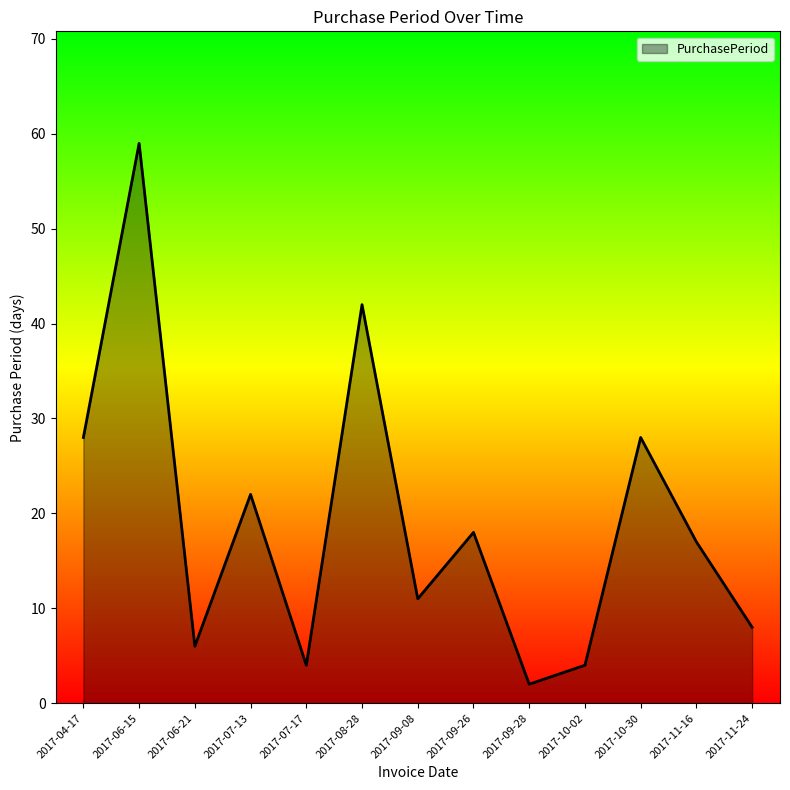

Reading left to right, transcribe all the data shown in this chart.

2017-04-17=28	2017-06-15=59	2017-06-21=6	2017-07-13=22	2017-07-17=4	2017-08-28=42	2017-09-08=11	2017-09-26=18	2017-09-28=2	2017-10-02=4	2017-10-30=28	2017-11-16=17	2017-11-24=8